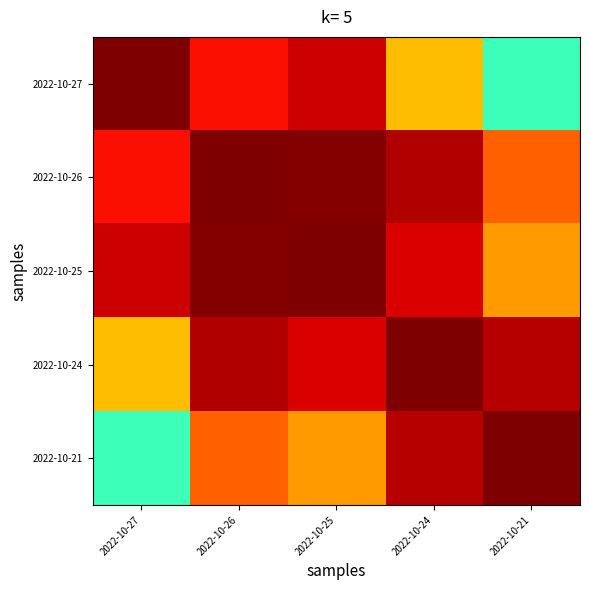

At which category does the chart reach its peak across all series?

2022-10-24